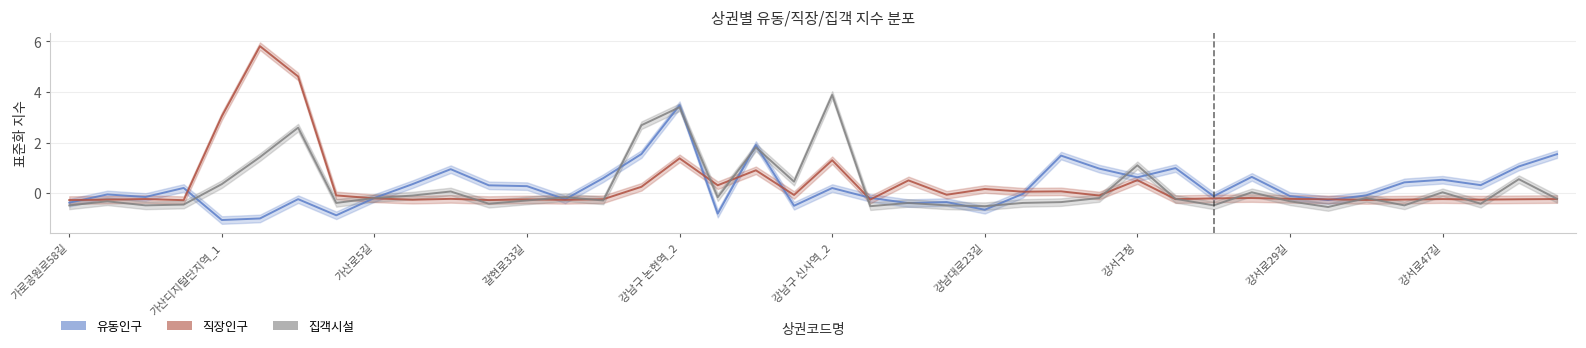

Where is the first local maximum for 집객시설?

가로공원로76가길